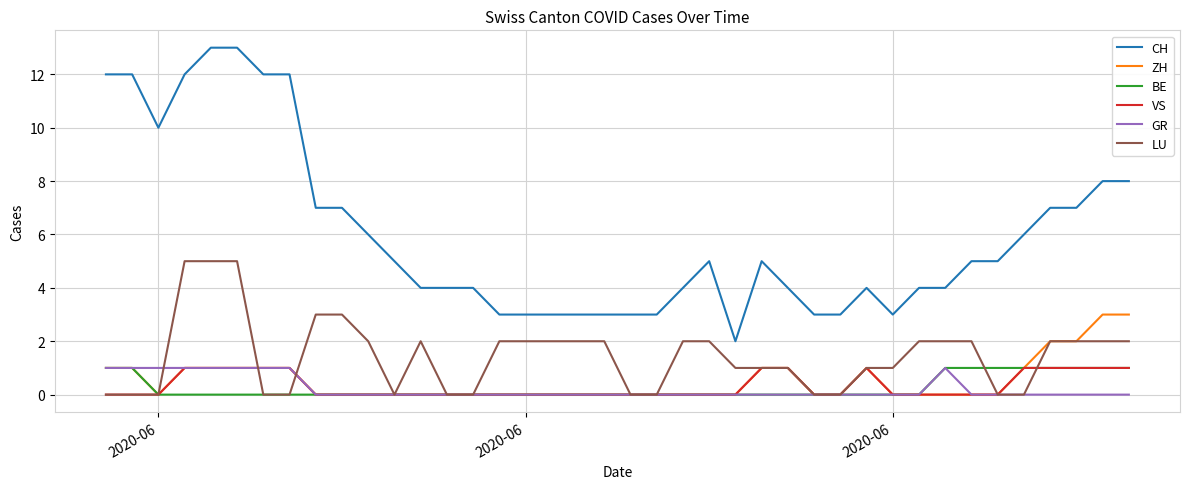

Which series has the largest total across all categories?

CH